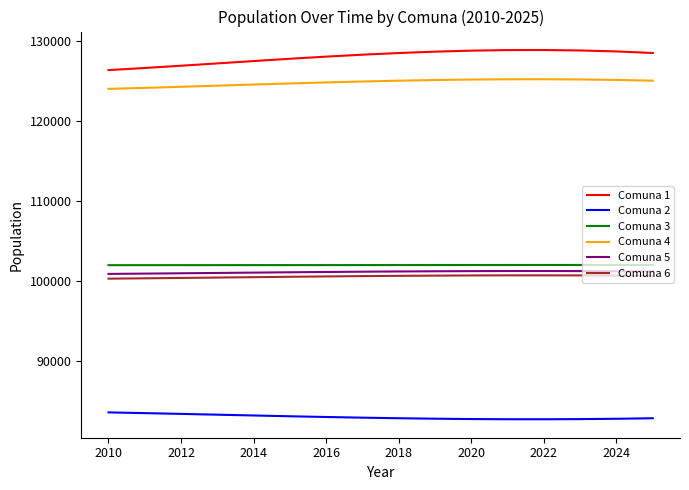

What is the highest value of the Comuna 5 series?

101218